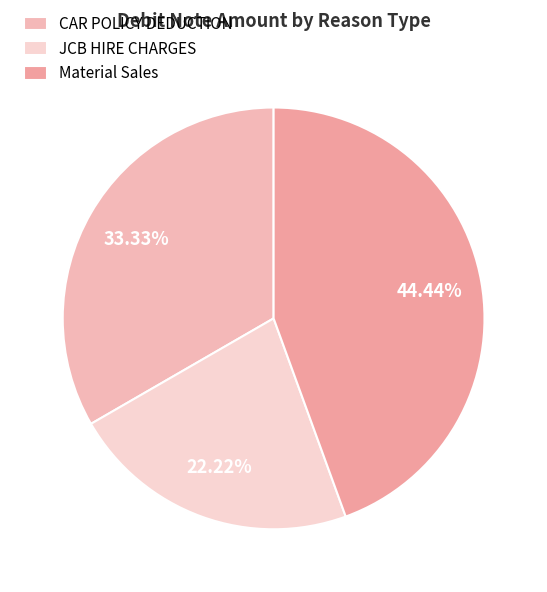

What is the change in value from JCB HIRE CHARGES to Material Sales?

+2000